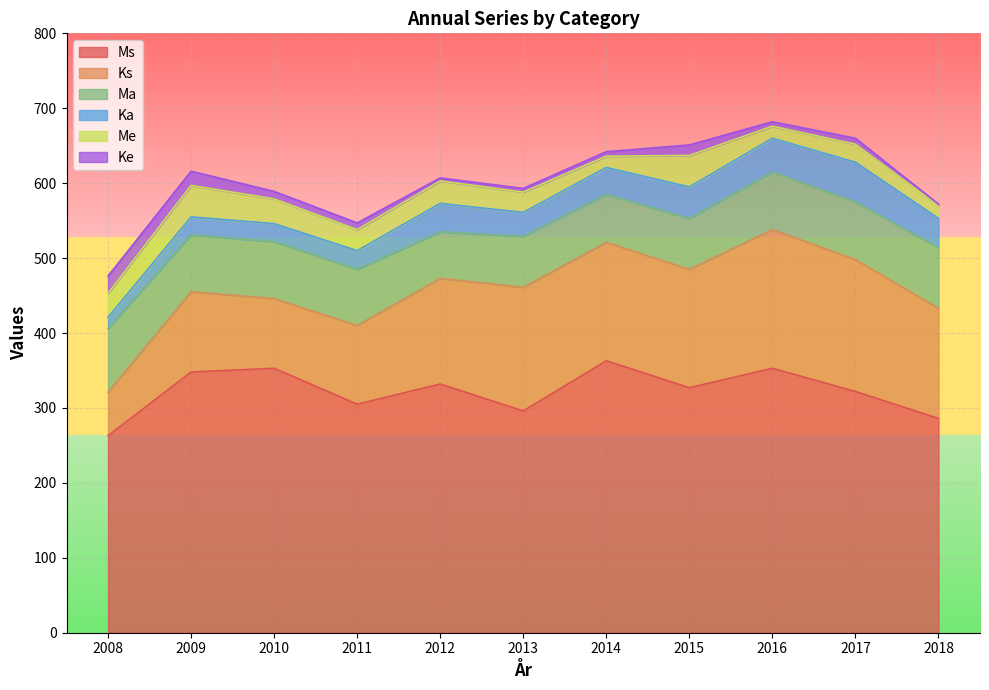

True or false: Ms and Me intersect in this chart.

False